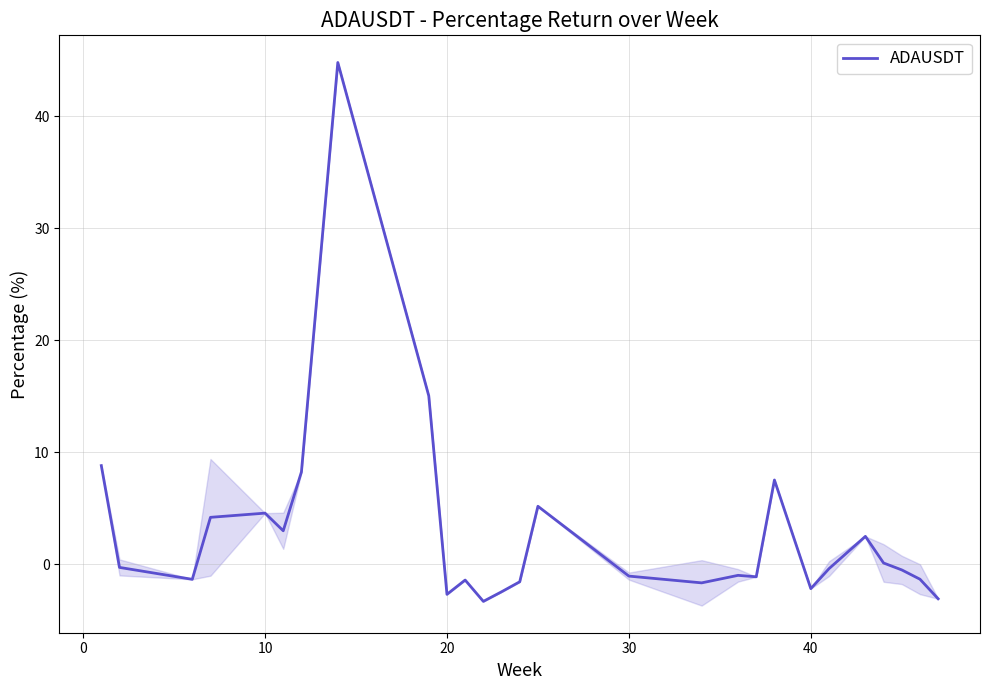

How many data points does each series have?

27